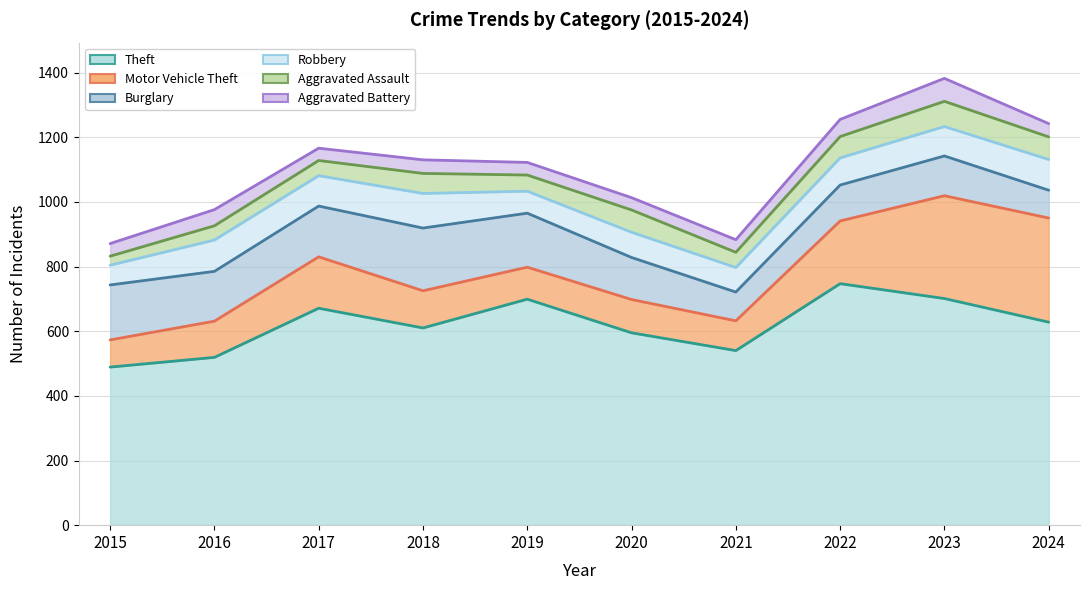

How many distinct data groups are displayed?

6